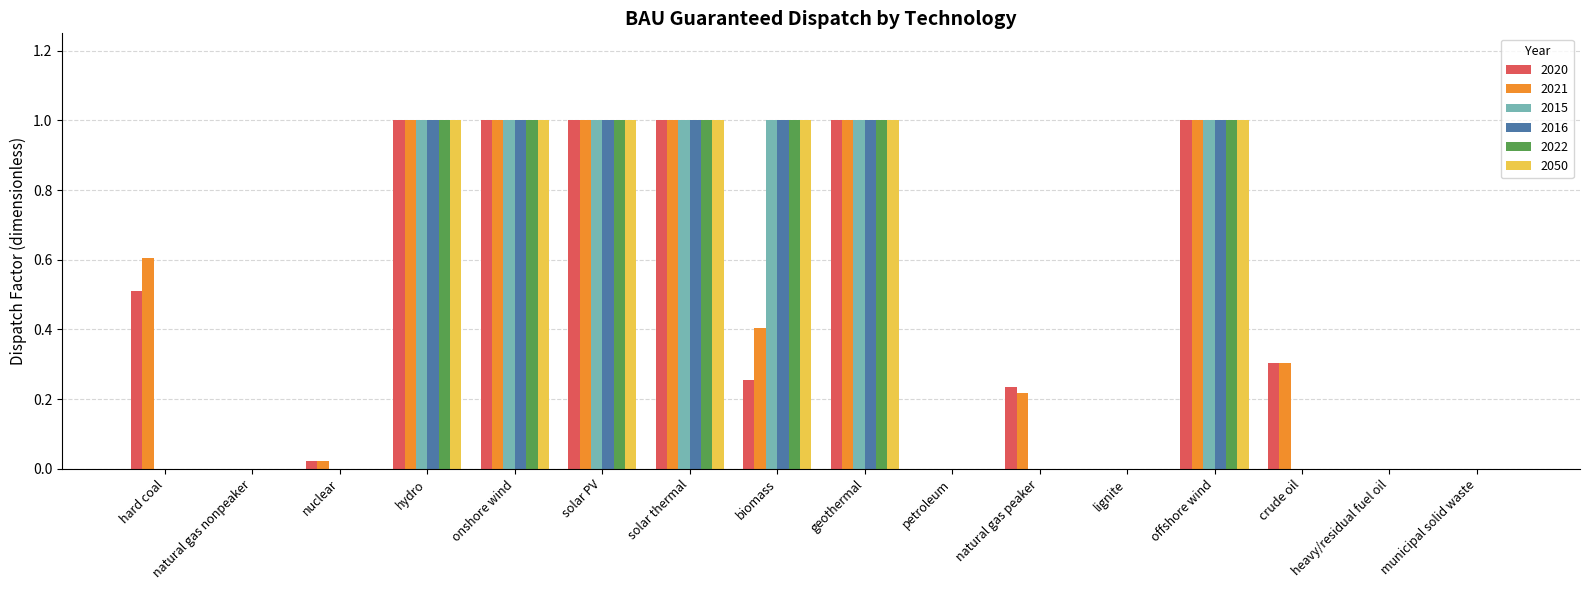

What is the sum of the 2021 values at geothermal and solar PV?

2.0